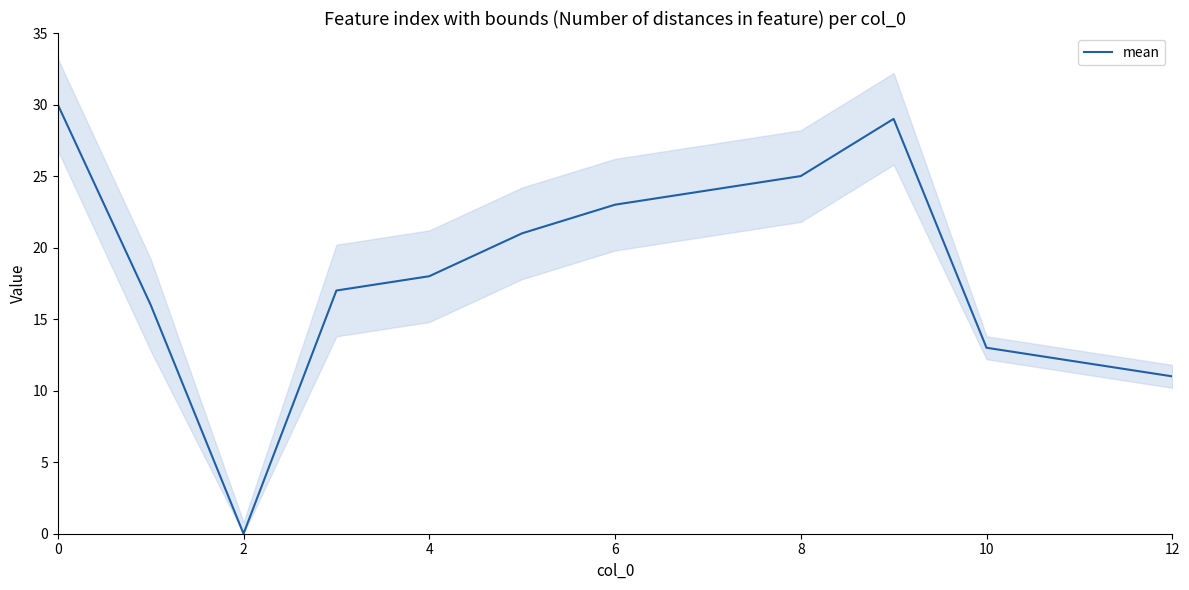

True or false: mean has a value of 30 at 0.

True